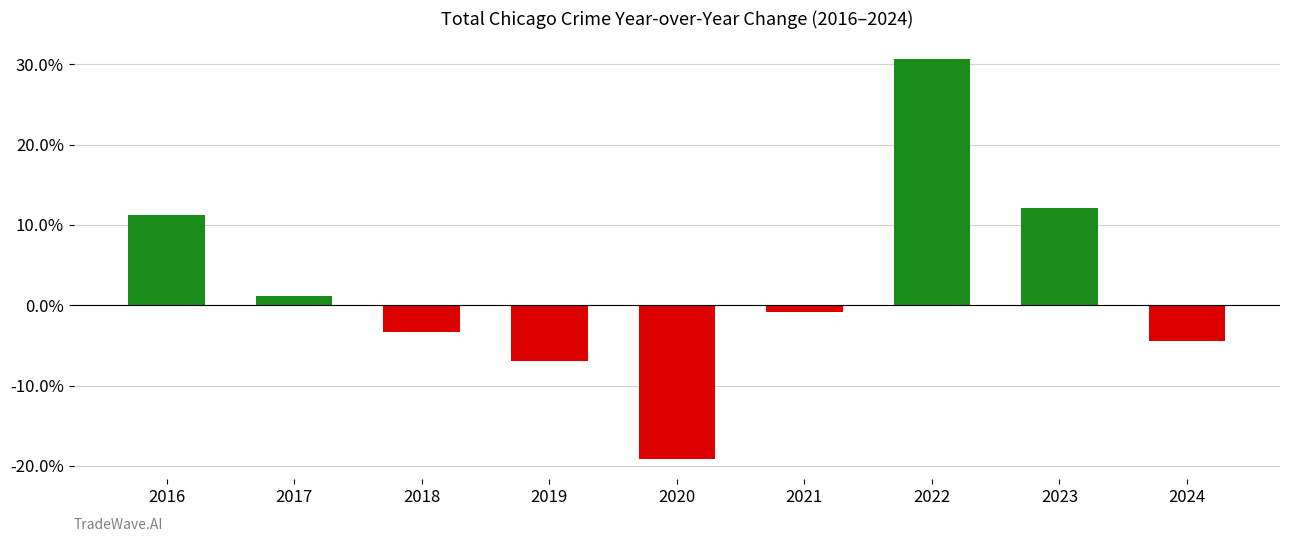

Reading right to left, extract all data points from this chart.

-0.0	0.1	0.3	-0.0	-0.2	-0.1	-0.0	0.0	0.1